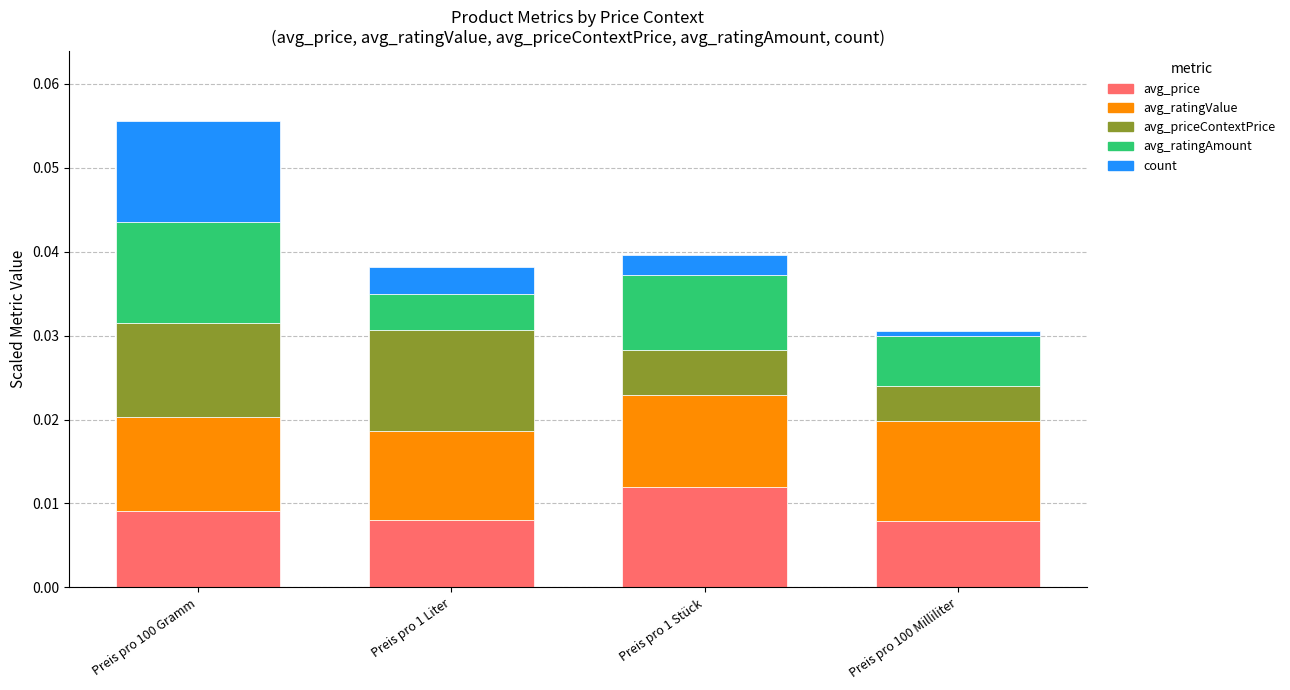

At which category is the sum across all series the highest?

Preis pro 100 Gramm